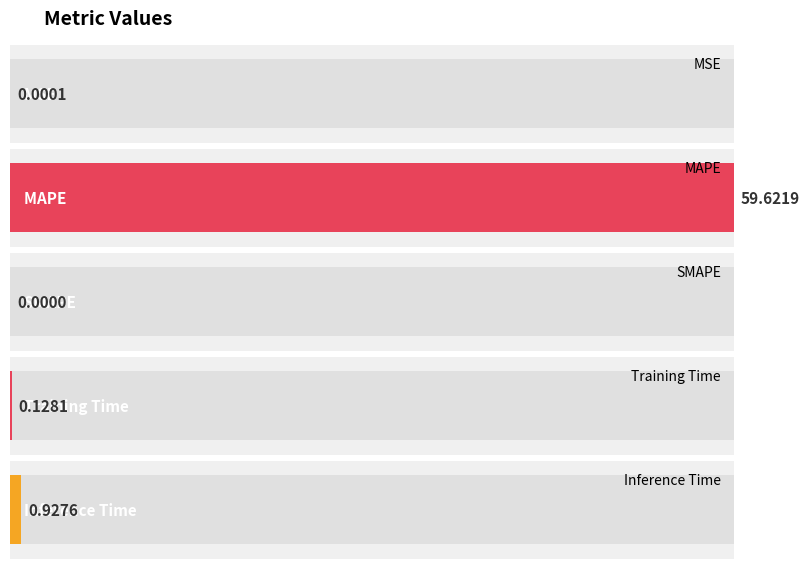

List the labels in order of value, largest first.

MAPE, Inference Time, Training Time, MSE, SMAPE